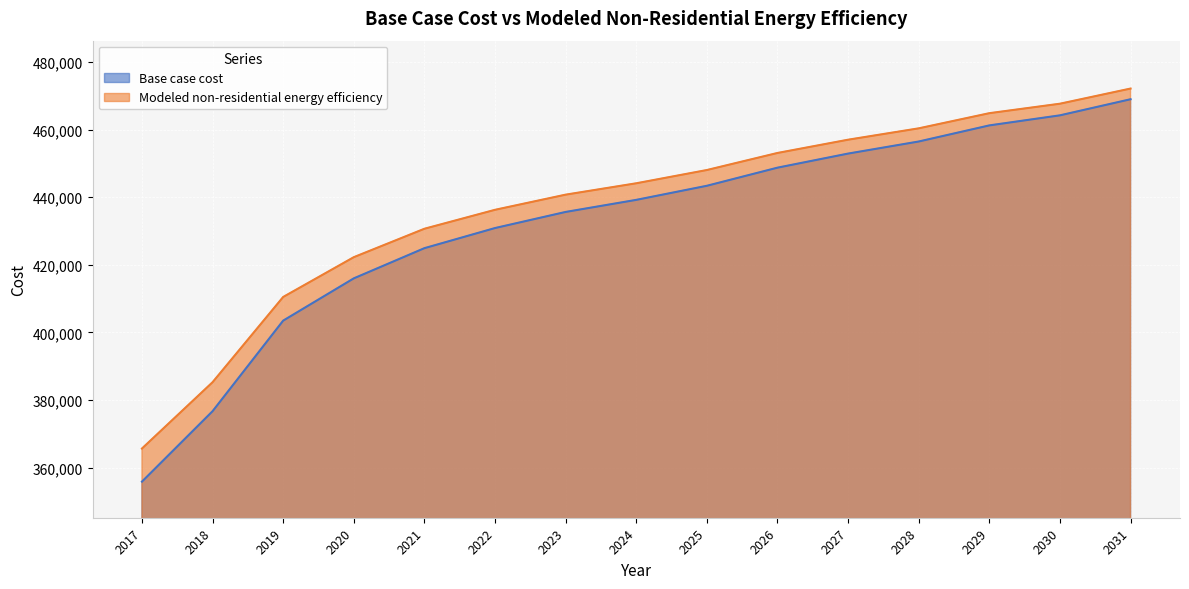

Reading left to right, transcribe all the data shown in this chart.

Base case cost: 355860.9	376693.6	403478.5	415978.1	424906.4	430858.6	435620.4	439191.7	443358.2	448715.2	452881.7	456453.1	461214.8	464190.9	468952.7
Modeled non-residential energy efficiency: 365649.6	385261.2	410476.0	422243.0	430647.9	436251.2	440733.9	444095.9	448018.2	453061.1	456983.5	460345.4	464828.1	467629.7	472112.4